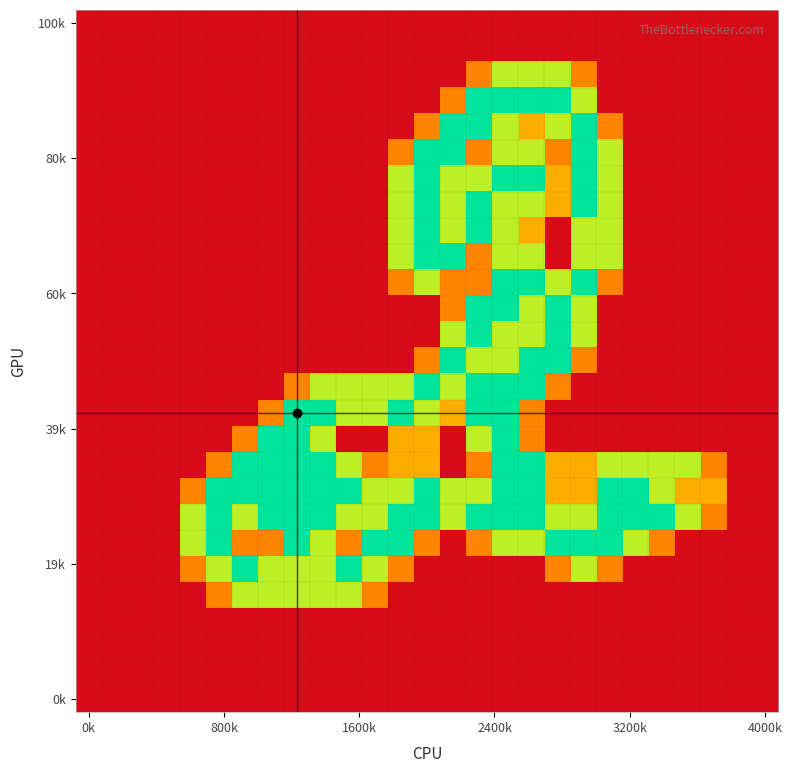

At how many categories does at least one series exceed 1?

20